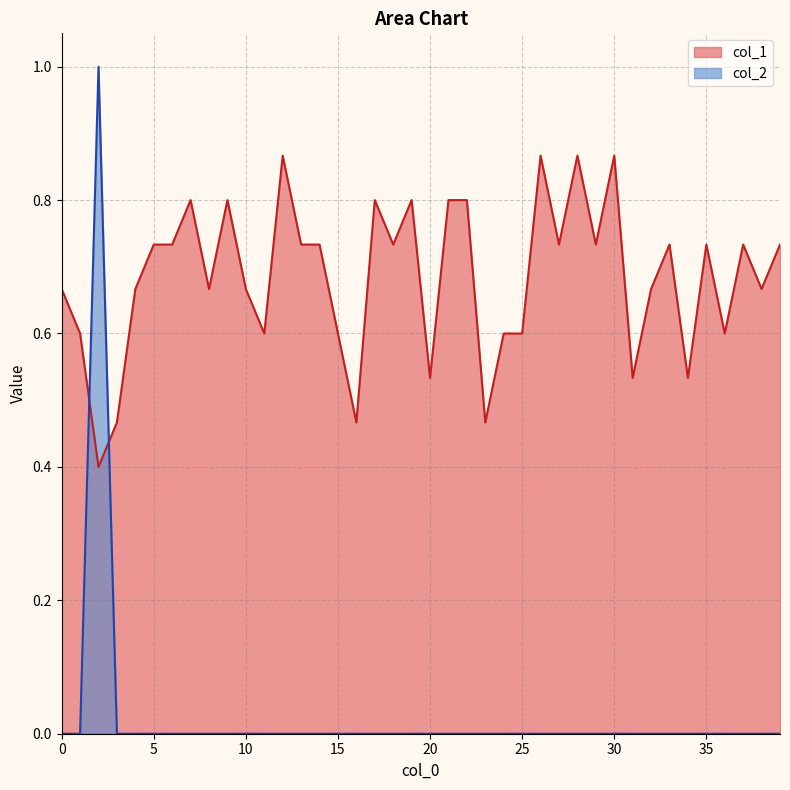

What is the spread (max minus min) of values at 25?

0.6